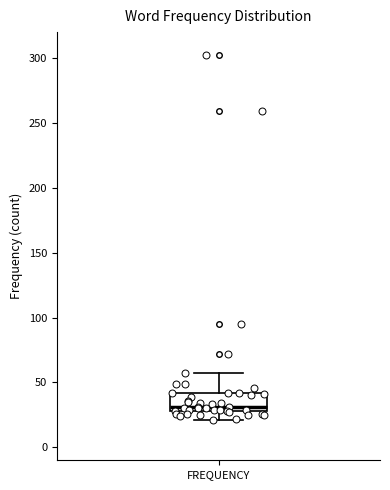

Read this box plot against the y-axis: the position of the median line, the range covered by the box, and the ends of both whiskers. The values are not printed on the chart, so give them approximately, as read against the axis.

median 30 (just above the box's lower edge), box 30 to 40, whiskers 20 to 55